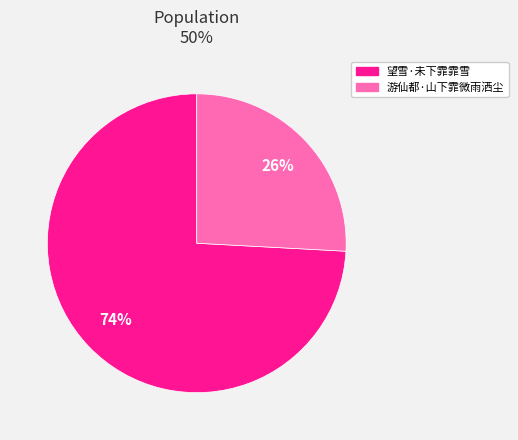

Is 望雪·未下霏霏雪 the majority of the pie?

Yes